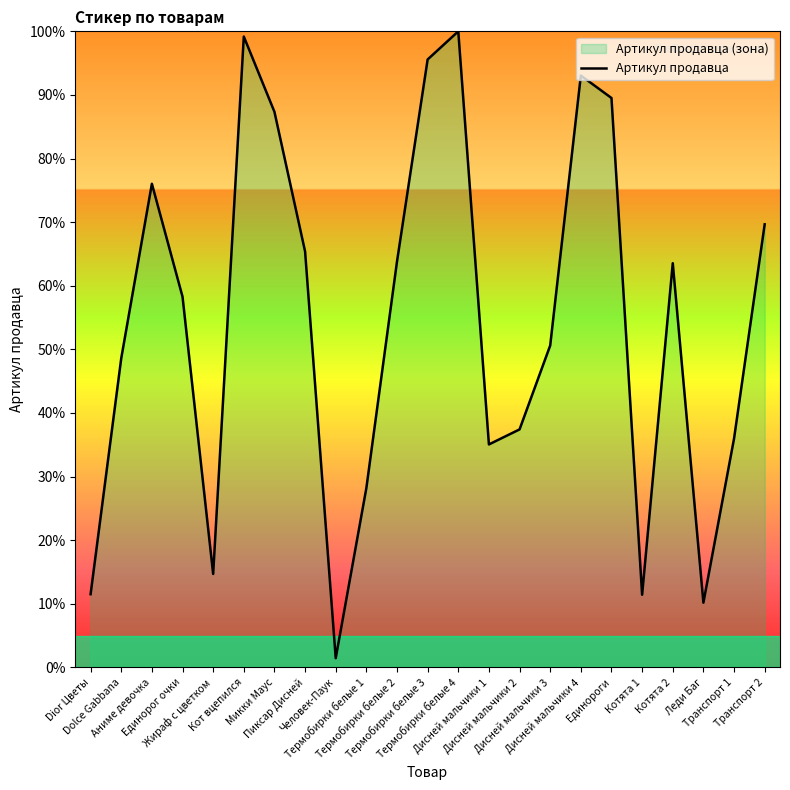

Is it true that the value at Дисней мальчики 3 is 72.9?

False